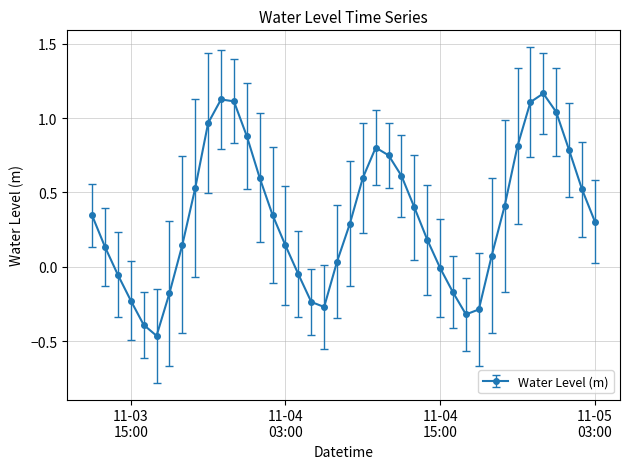

How many points are higher than both their immediate neighbors (excluding endpoints)?

3